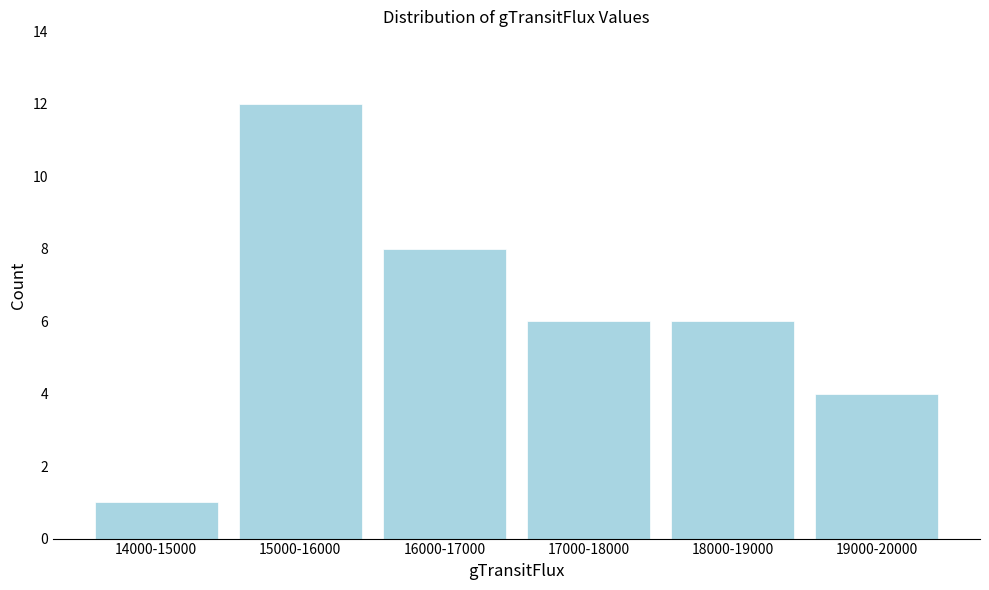

Reading left to right, extract all data points from this chart.

1	12	8	6	6	4